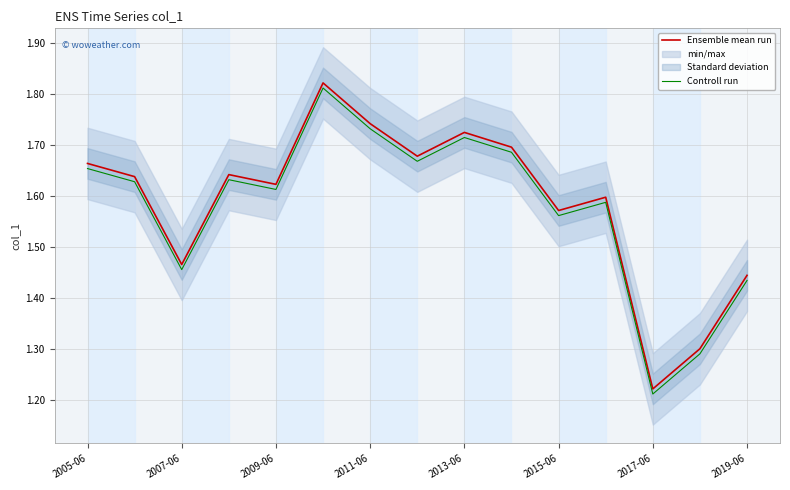

In Controll run, how many points are higher than both neighbors (excluding endpoints)?

4